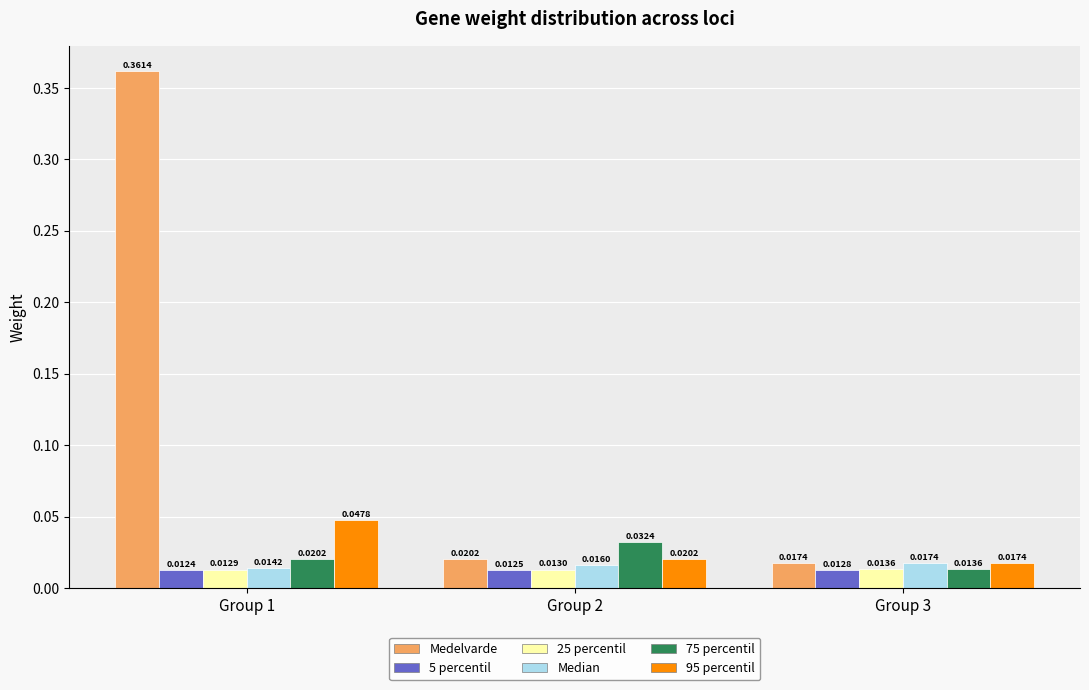

Is the value of Median at Group 3 greater than the value of 75 percentil at Group 3?

Yes